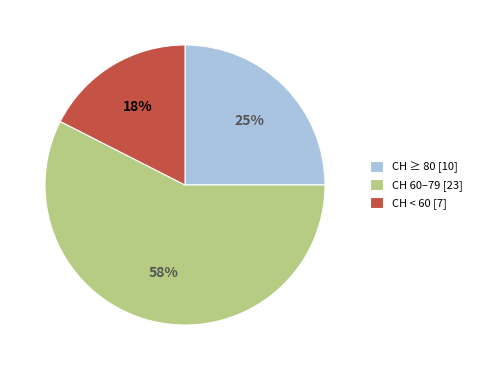

The CH < 60 [7] slice represents 30% of the pie. True or false?

False